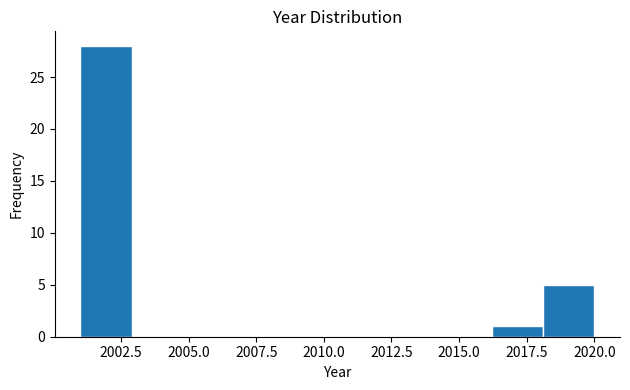

Around what value on the x-axis is the tallest bar? Give the approximate position of its centre, as read against the axis.

2002.0